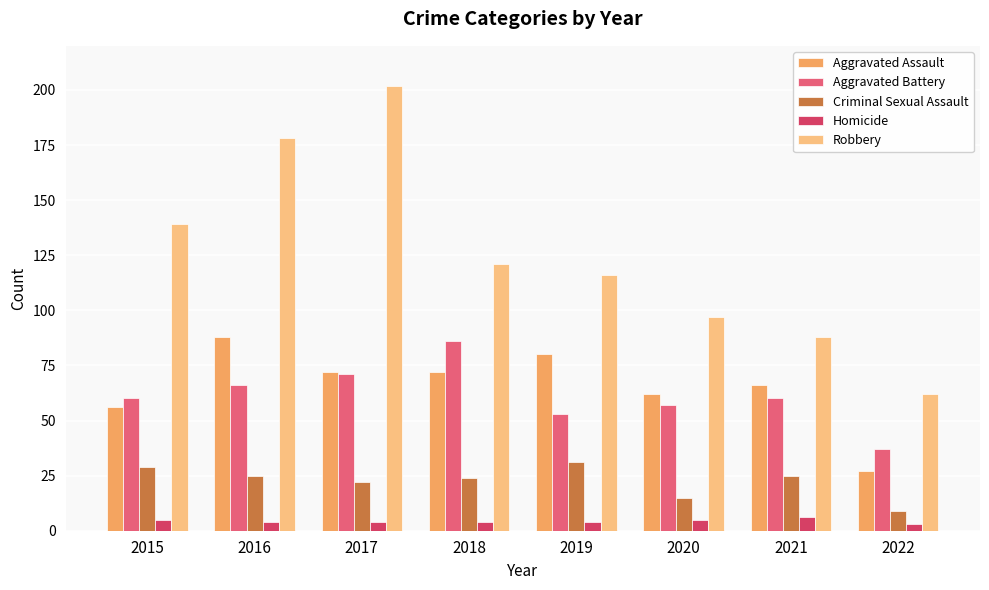

Is the value of Criminal Sexual Assault at 2019 greater than the value of Homicide at 2019?

Yes